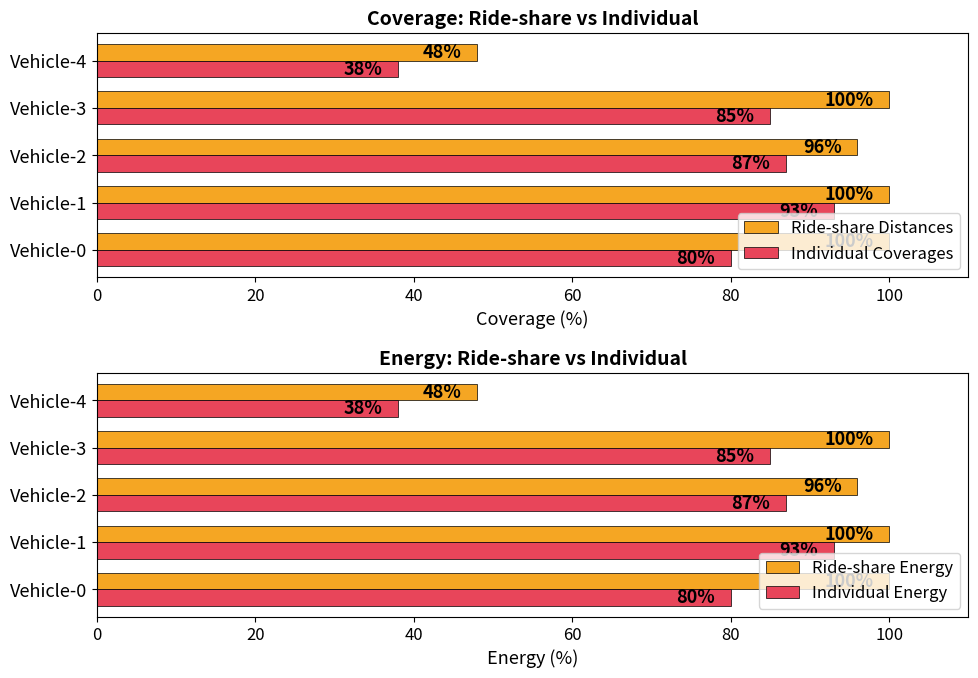

What is the smallest value displayed?

38